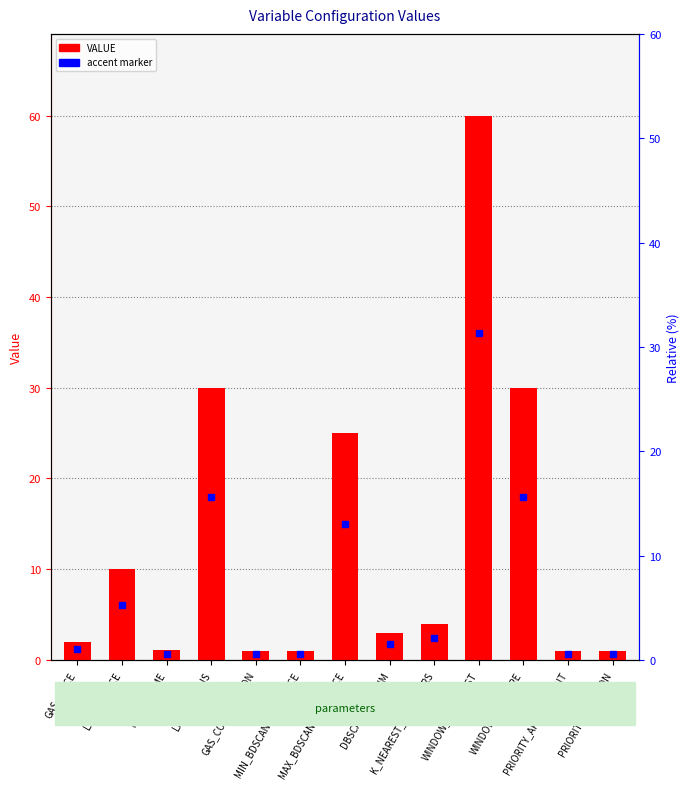

At which label is the value closest to 30?

LABOR_GAINS